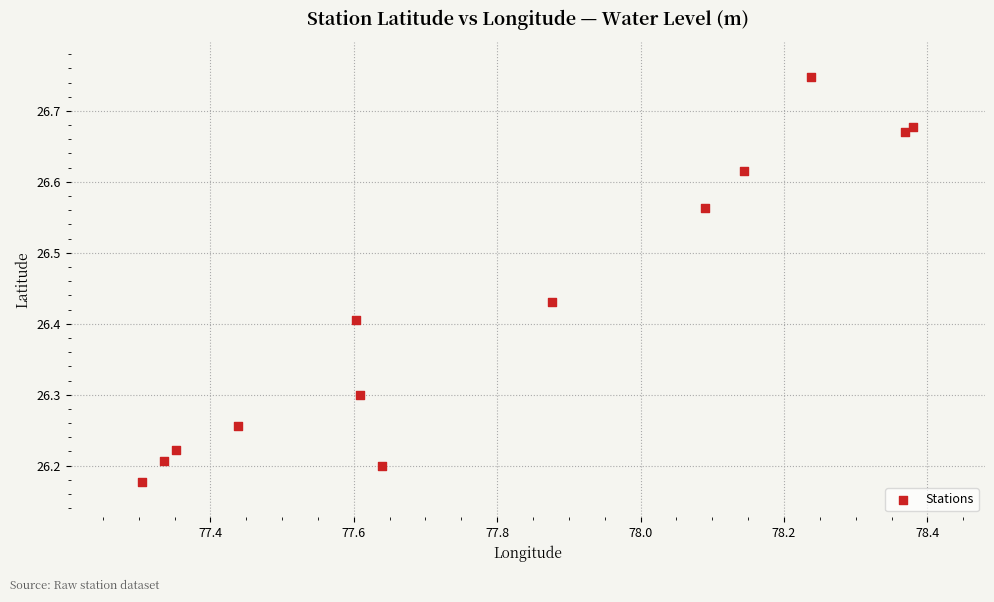

What is the range of Y values (max minus min)?

0.6